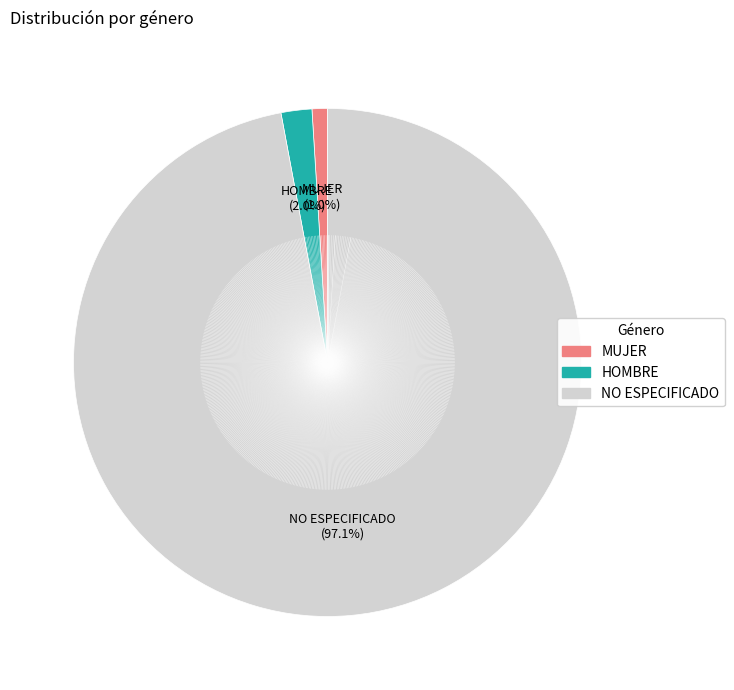

What portion of the pie excludes MUJER?

99.0%